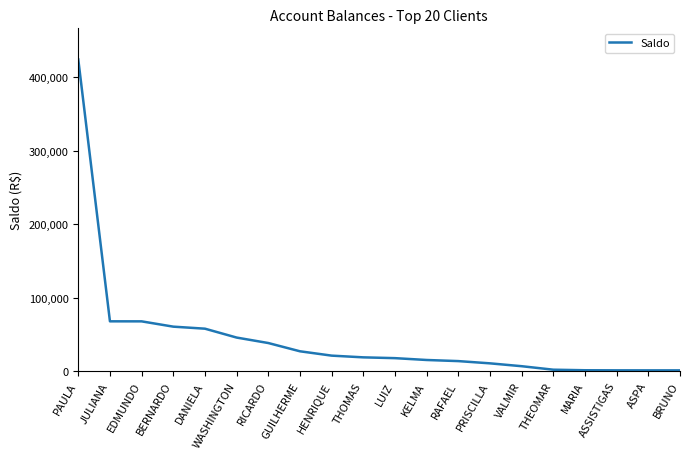

Which category has the highest value across all series?

PAULA